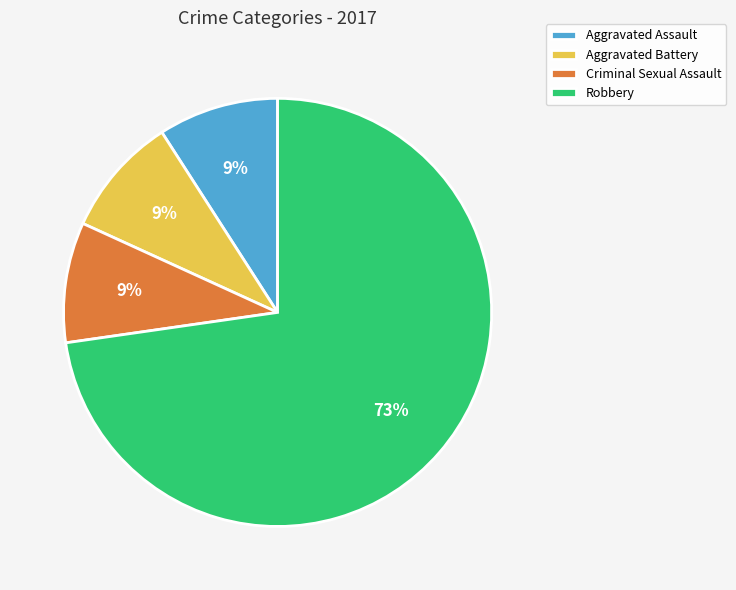

To the nearest percent, what is the difference between the Criminal Sexual Assault and Robbery slice percentages?

64%